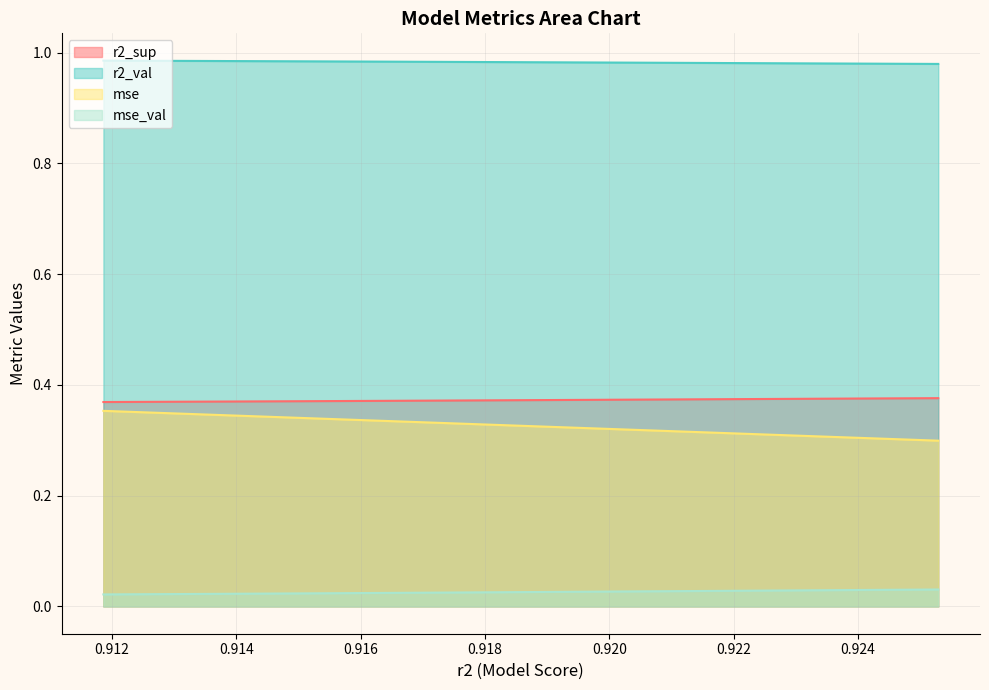

True or false: r2_val has more than 0 points higher than both neighbors.

False